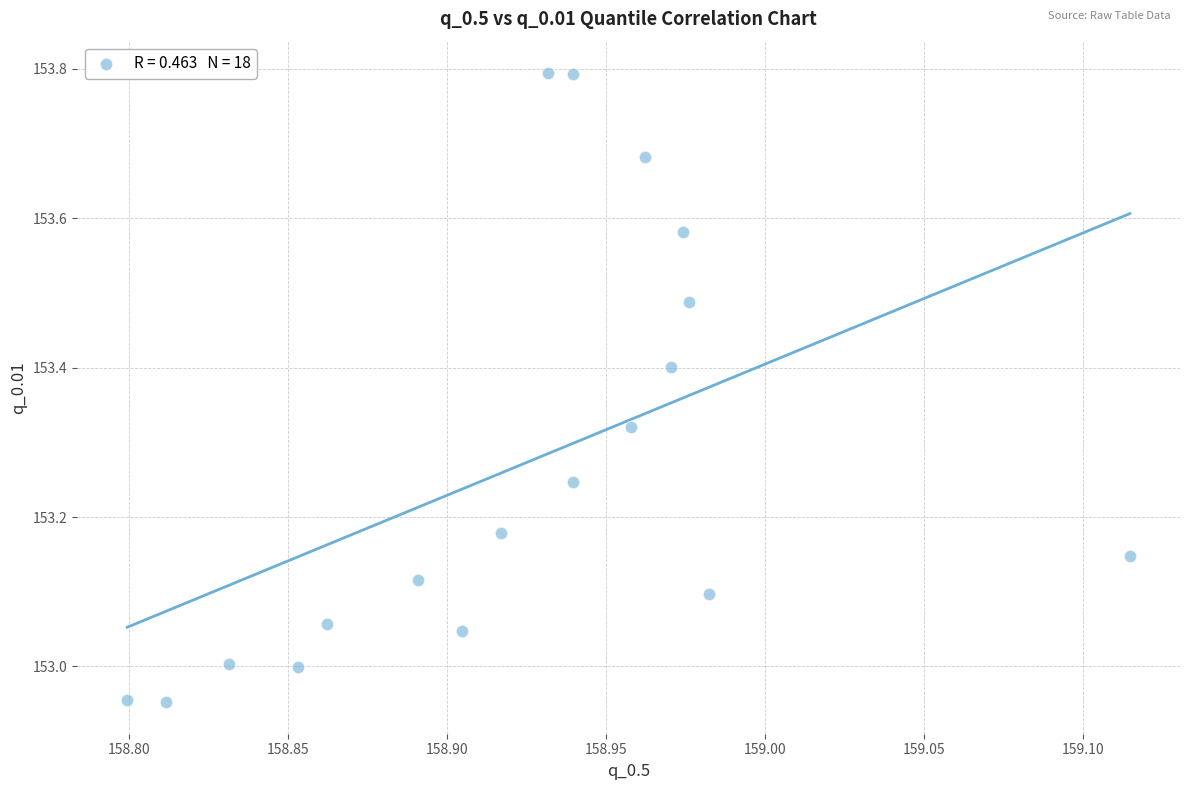

What is the range of X values (max minus min)?

0.3